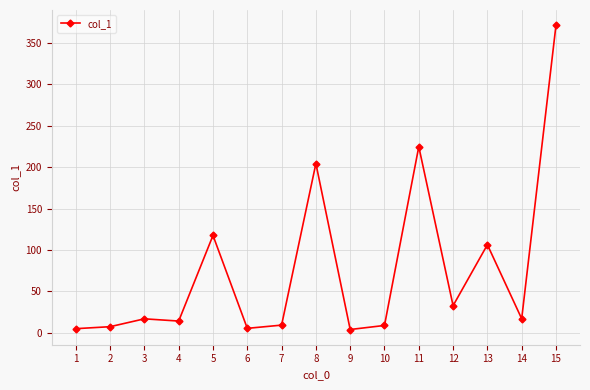

What is the value of the 7th point from the left?

9.2